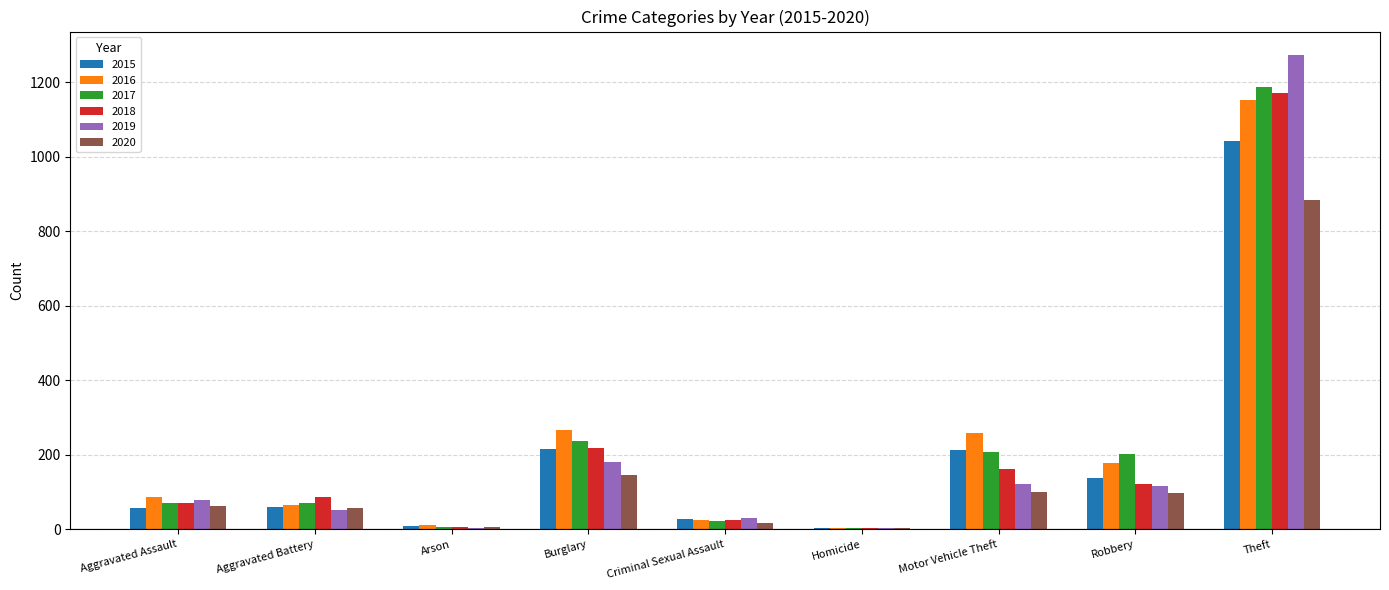

Which series has the widest spread of values?

2019